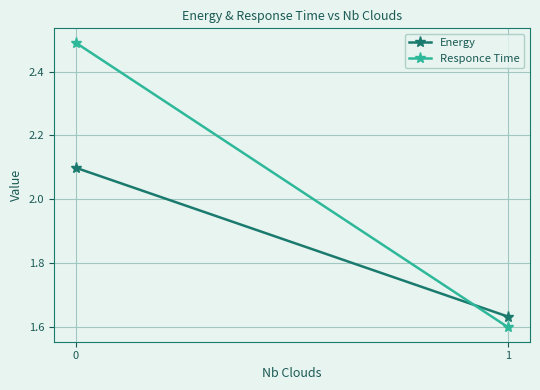

What is the value of the Energy point at the 2nd from the left?

1.6